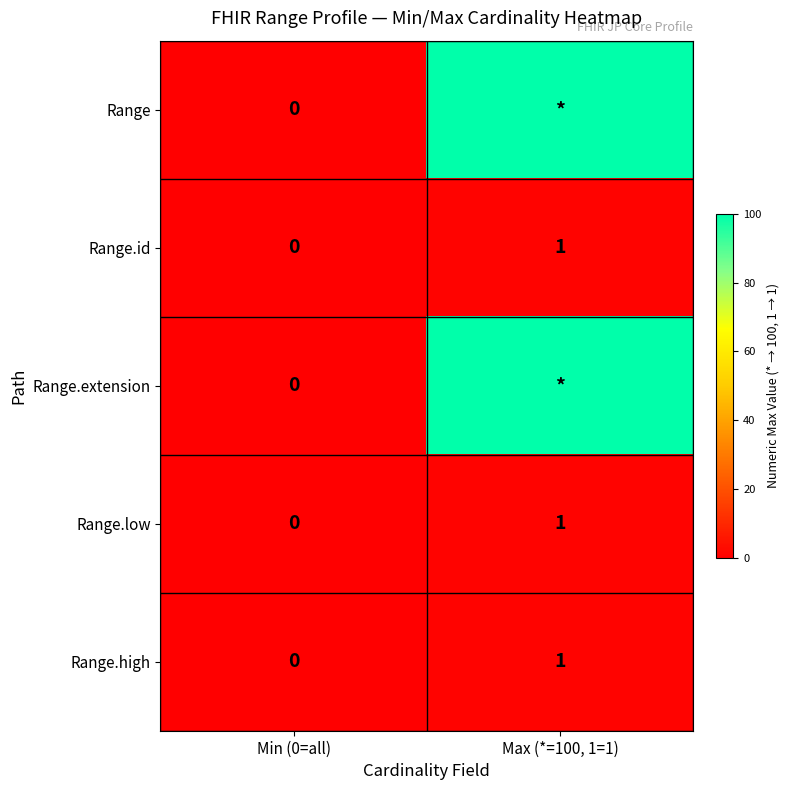

Is it true that Range.id equals 2 at Max (*=100, 1=1)?

False